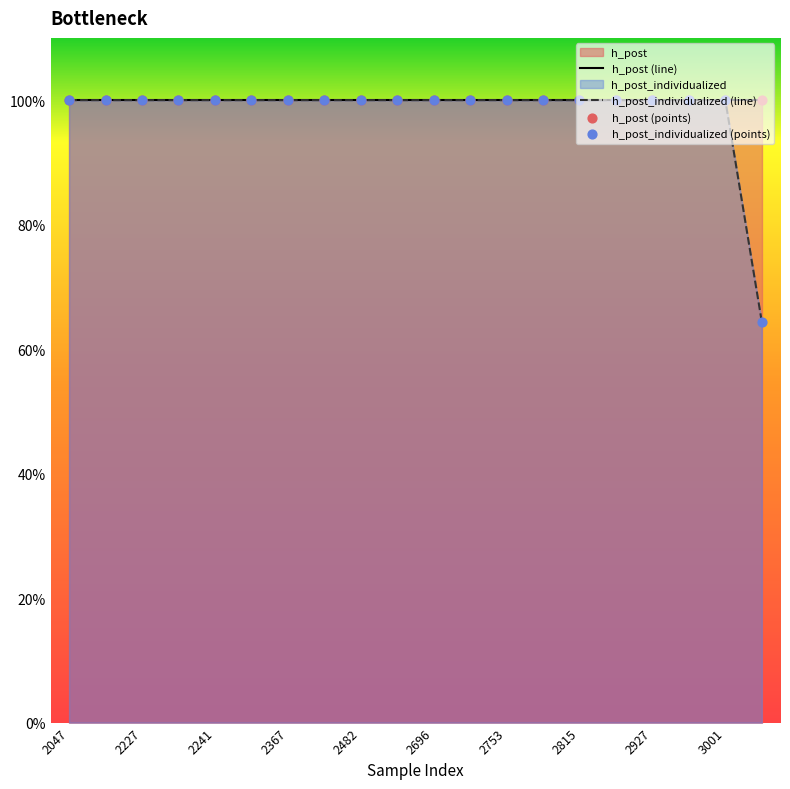

Which has a higher value, 2668 or 2764?

2668